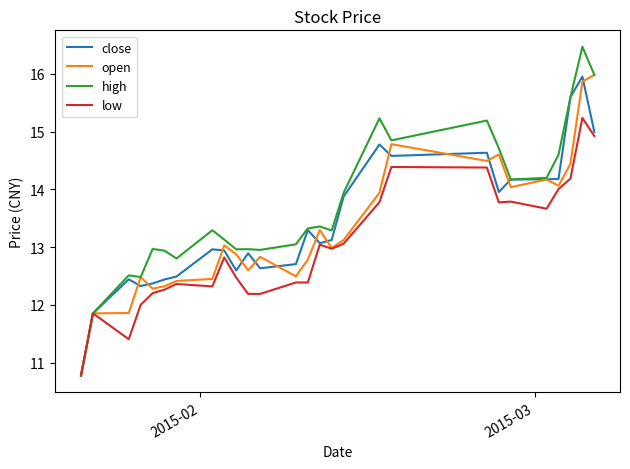

Which series has the widest spread of values?

high